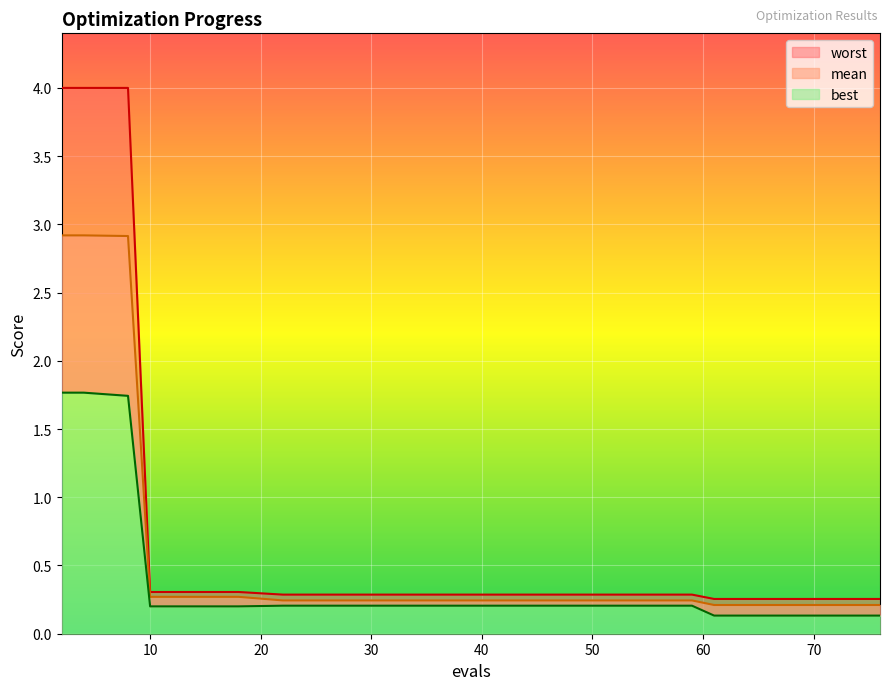

Reading left to right, list all the values displayed in this chart.

mean: 2.9	2.9	2.9	0.3	0.3	0.2	0.2	0.2	0.2	0.2	0.2	0.2	0.2	0.2	0.2
best: 1.8	1.8	1.7	0.2	0.2	0.2	0.2	0.2	0.2	0.2	0.1	0.1	0.1	0.1	0.1
worst: 4.0	4.0	4.0	0.3	0.3	0.3	0.3	0.3	0.3	0.3	0.3	0.3	0.3	0.3	0.3